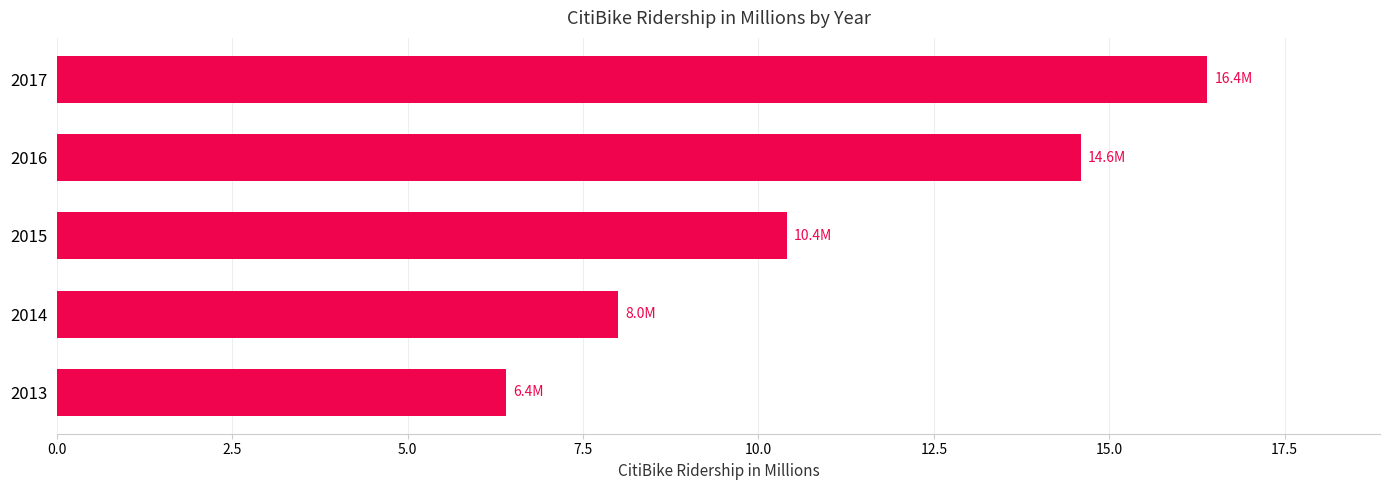

Which has a higher value, 2016 or 2015?

2016